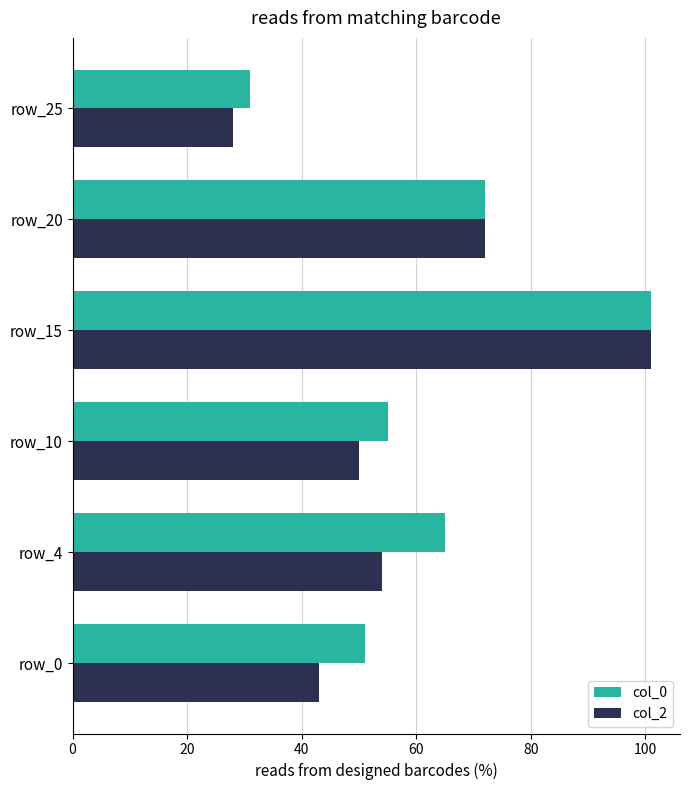

True or false: col_2 has a value of 101 at row_15.

True